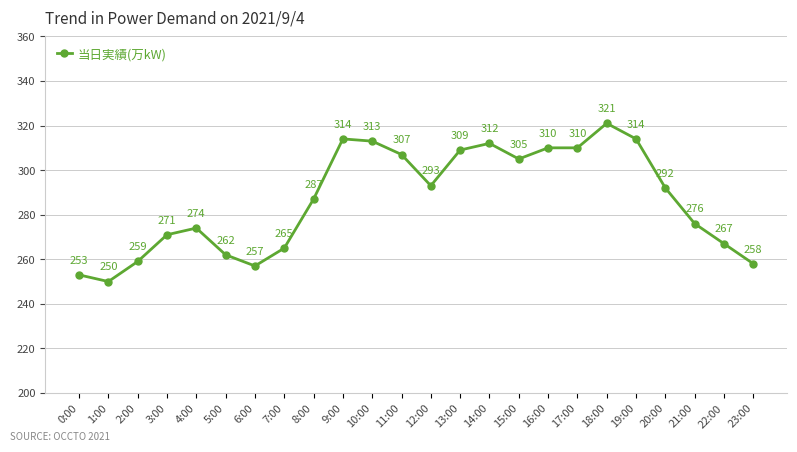

Approximately how many times larger is the value at 11:00 compared to 12:00?

1.0